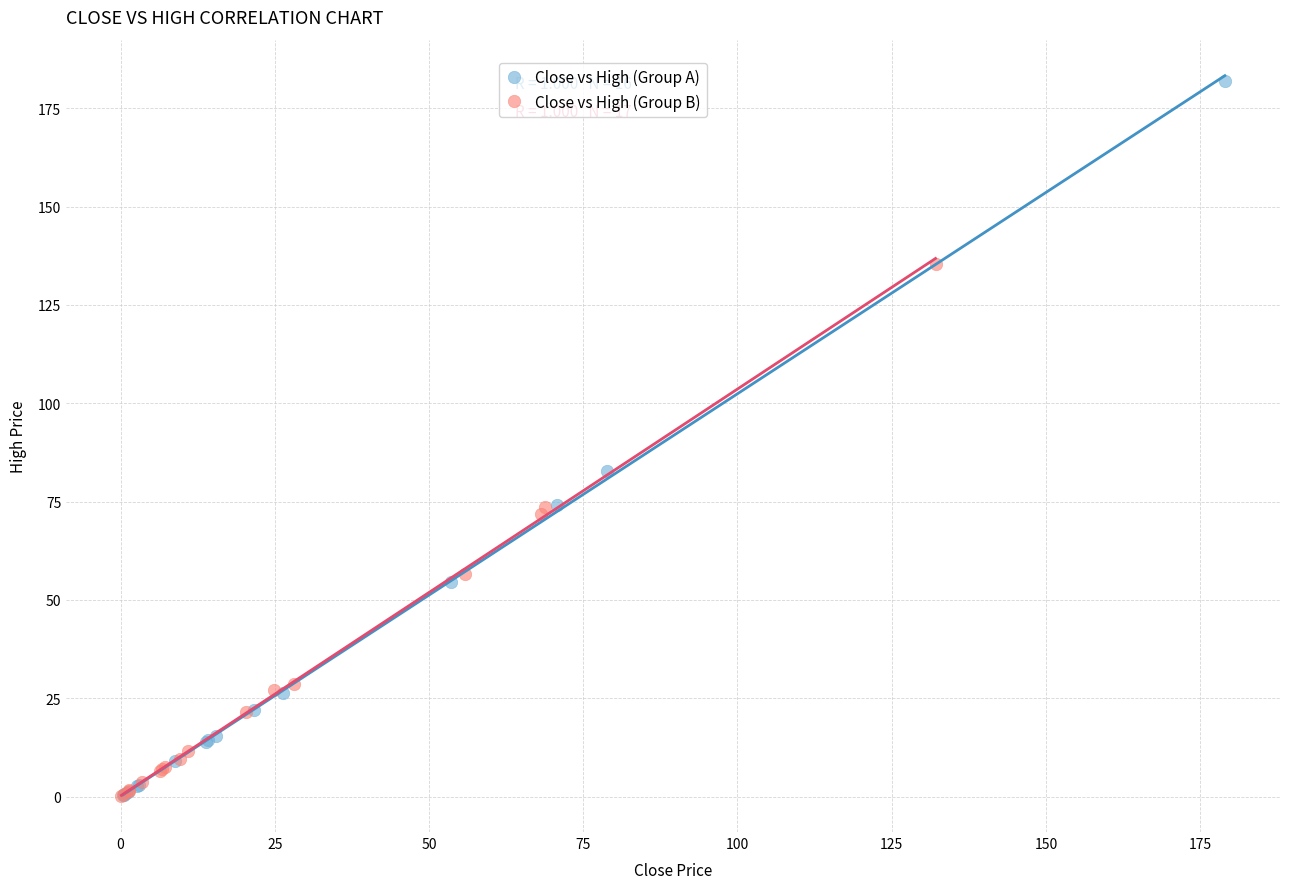

Which series has the largest Y range (max minus min)?

Close vs High (Group A)